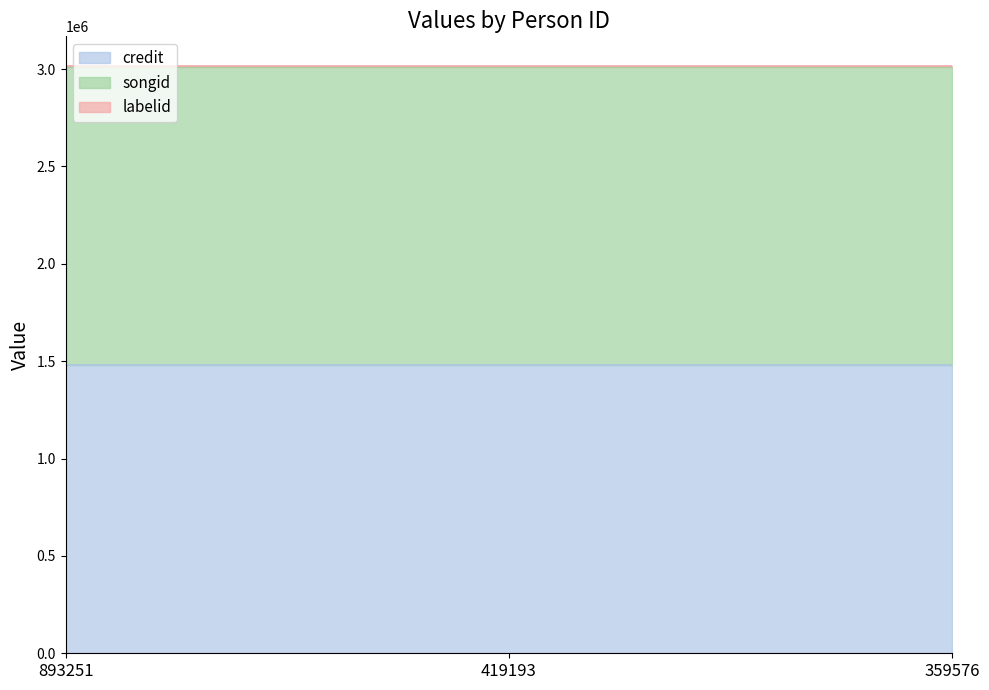

Is it true that credit equals 1482604 at 419193?

True